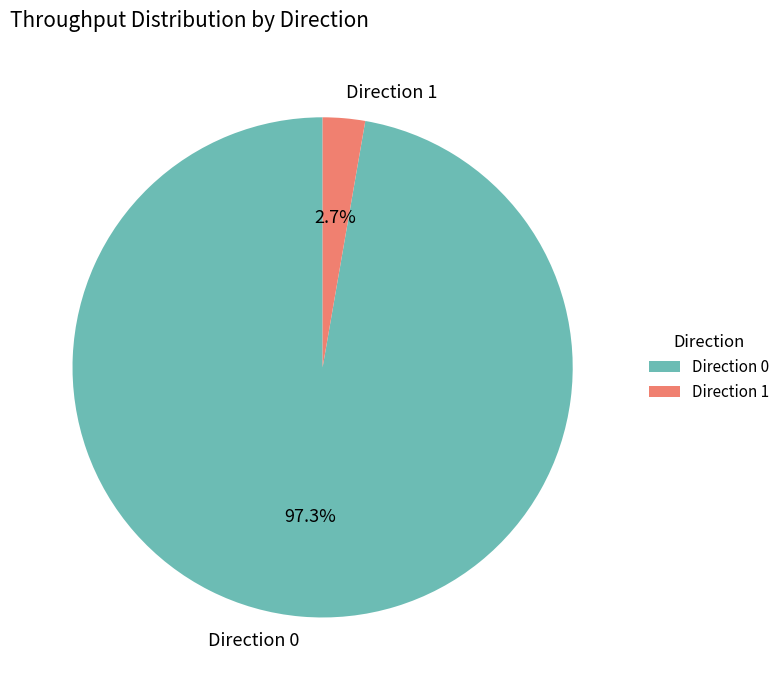

What is the total percentage of Direction 1 and Direction 0?

100.0%